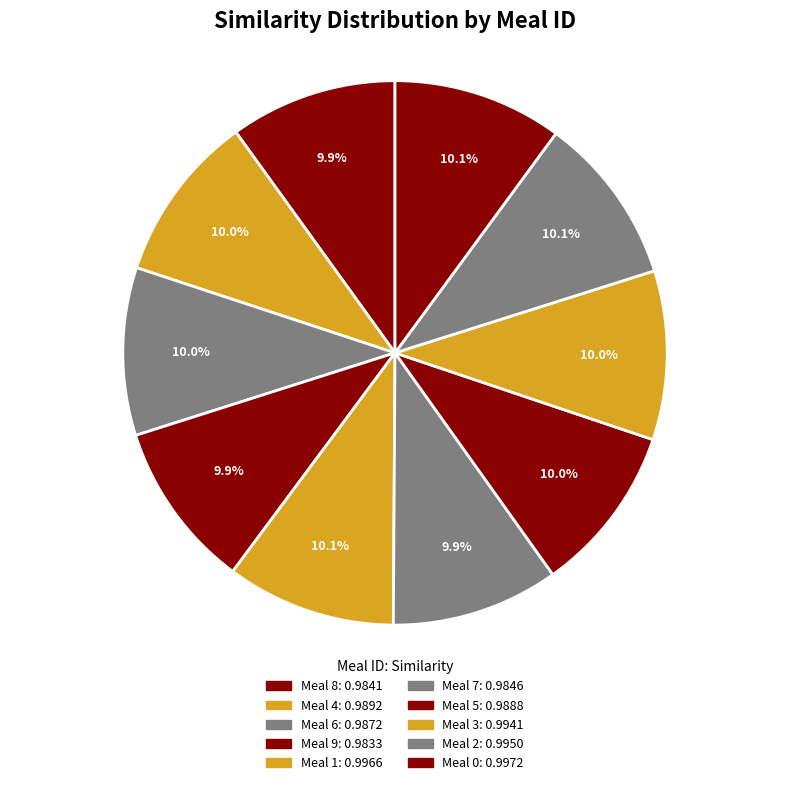

How many slices are in this pie chart?

10